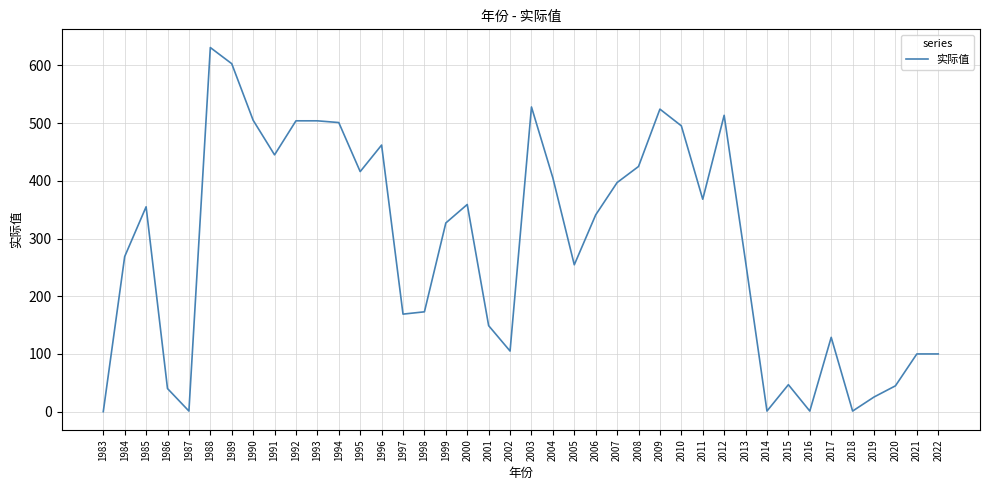

At which category does the data reach its first local valley?

1987